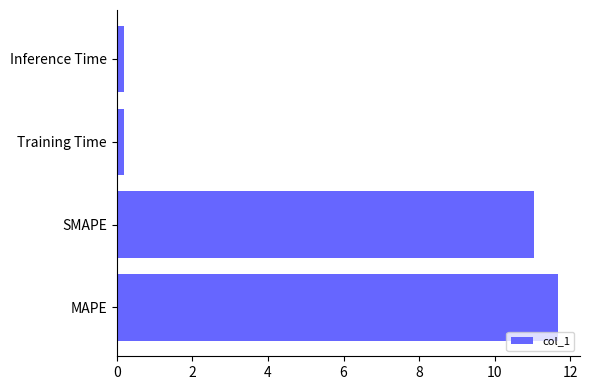

Count the number of values greater than 11.

2